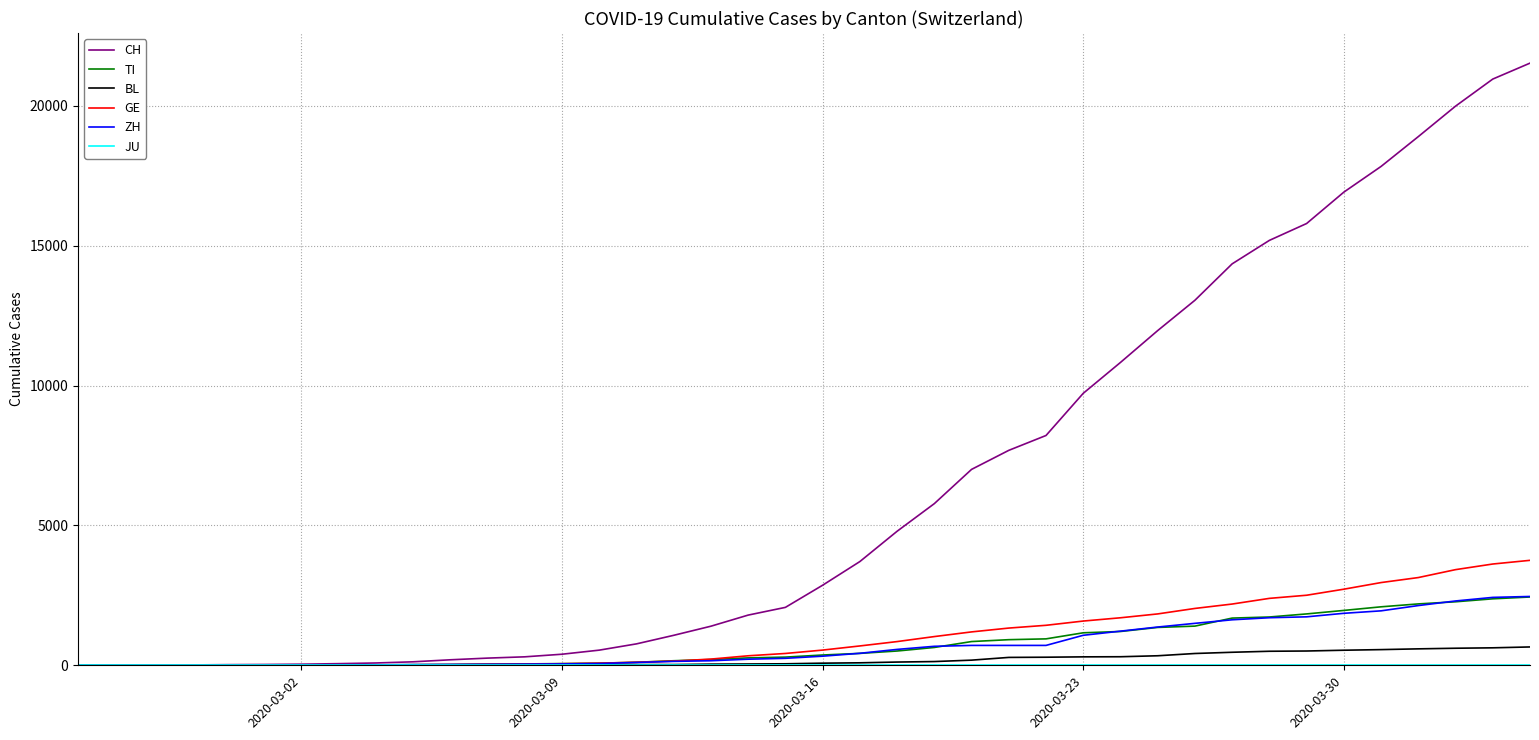

What is the difference between the second highest and second lowest values in the BL series?

625